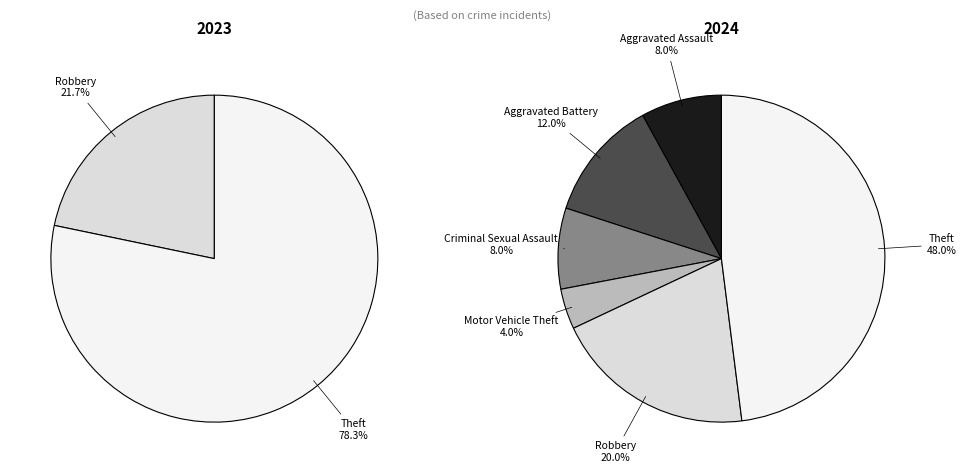

Does any single category account for the majority?

No